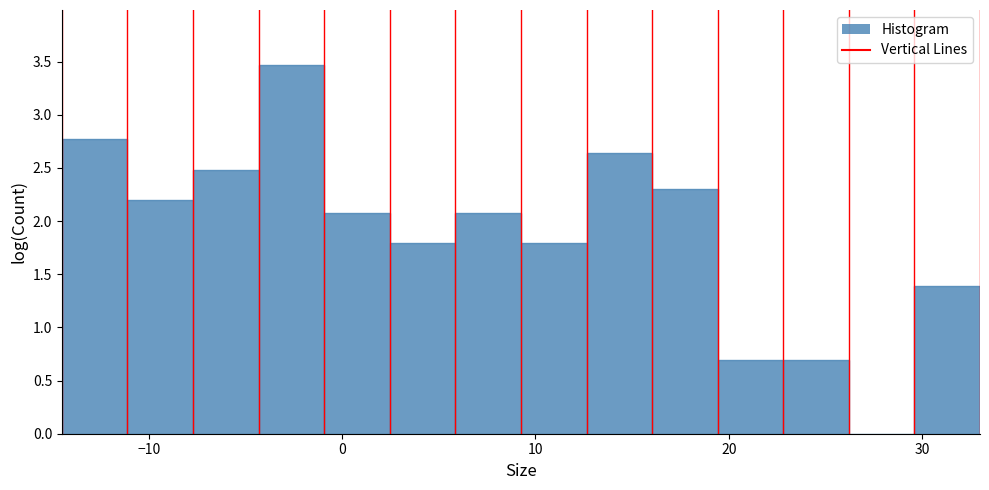

Around what value on the x-axis is the tallest bar? Give the approximate position of its centre, as read against the axis.

-3